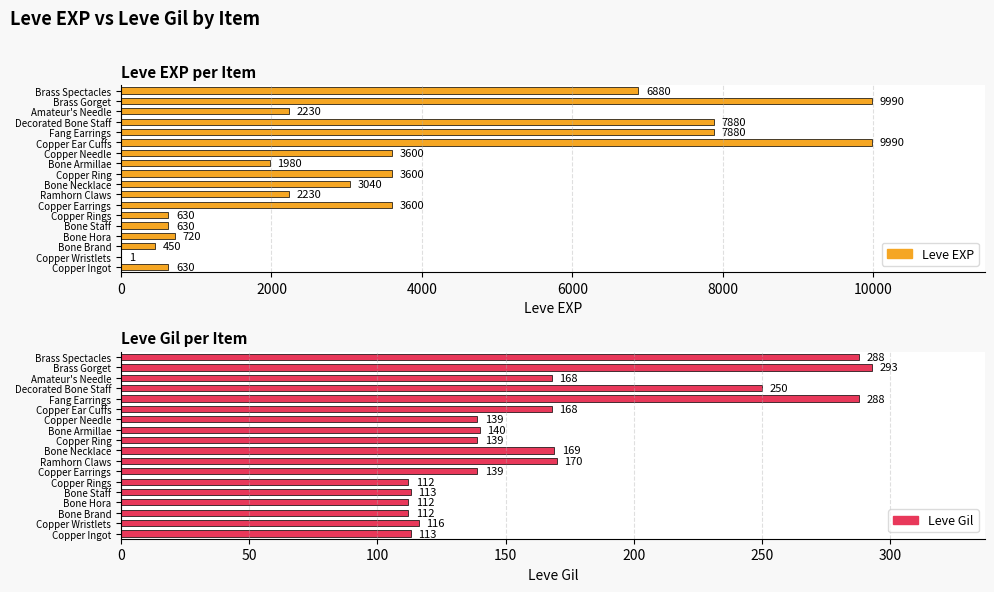

List the series in order of their overall mean, highest first.

Leve EXP, Leve Gil